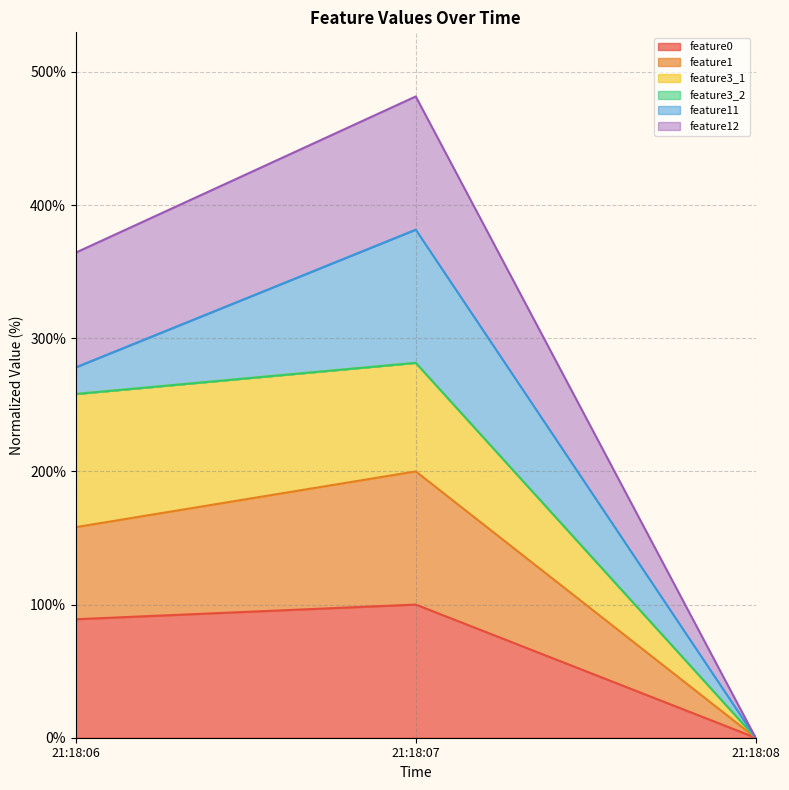

At which category is the sum across all series the highest?

21:18:07